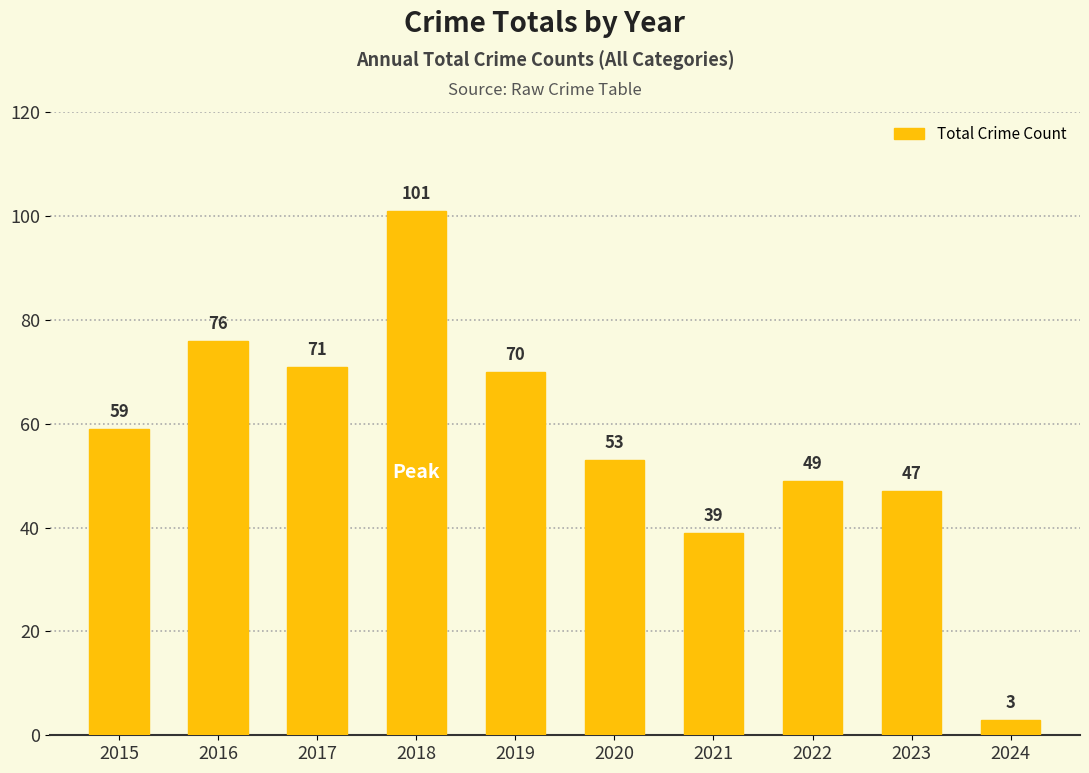

Are the bars grouped side by side (vs. stacked)?

No